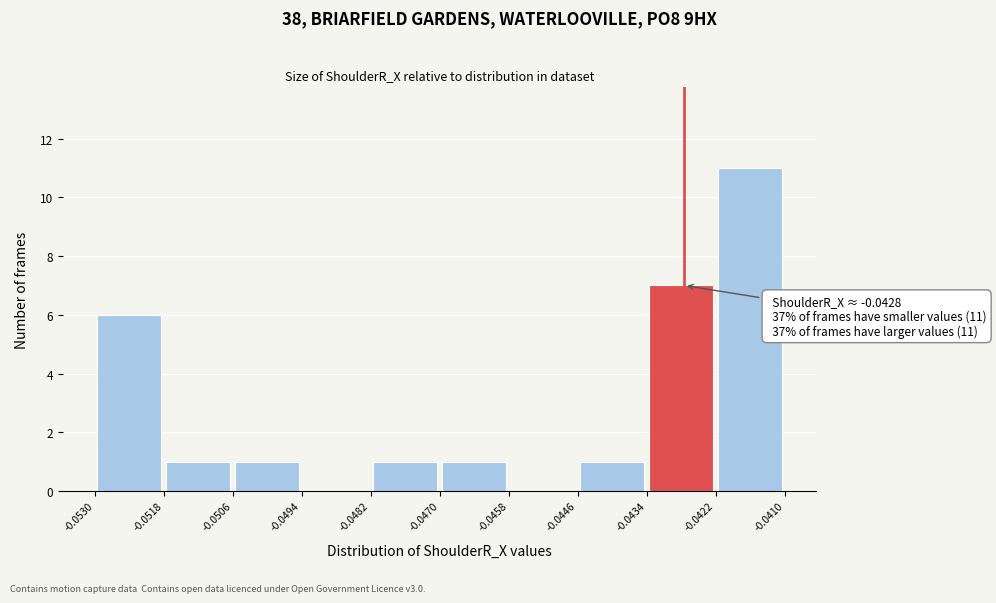

Over which range of the x-axis is the bar tallest?

-0.0422 to -0.0410